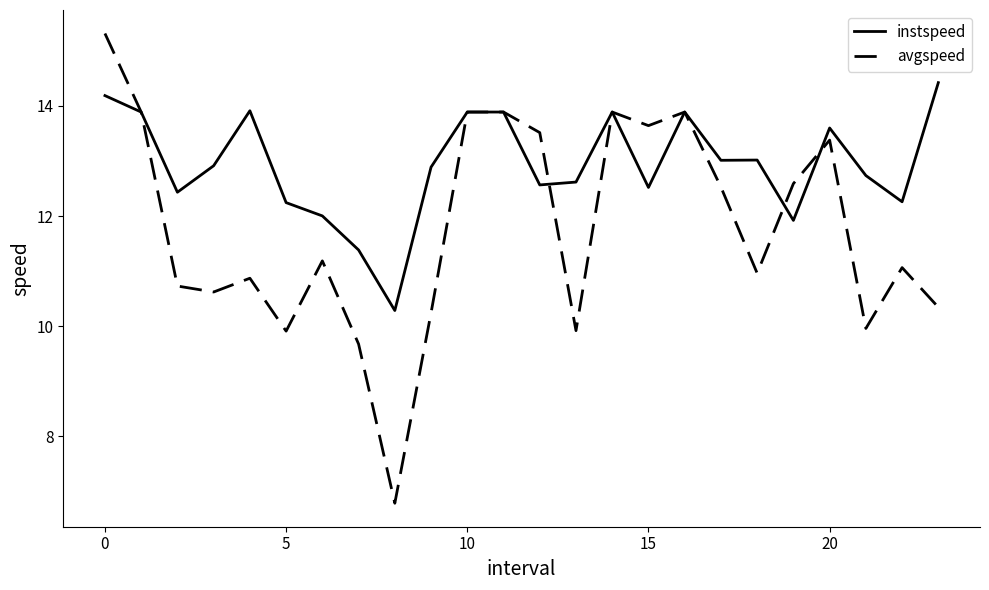

What is the maximum value for avgspeed?

15.3